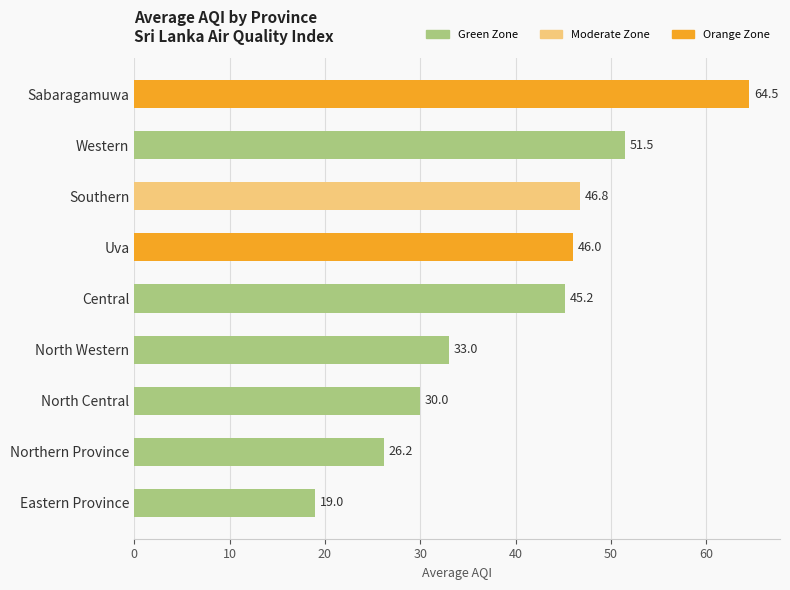

Reading top to bottom, list all the values displayed in this chart.

64.5	51.5	46.8	46.0	45.2	33.0	30.0	26.2	19.0